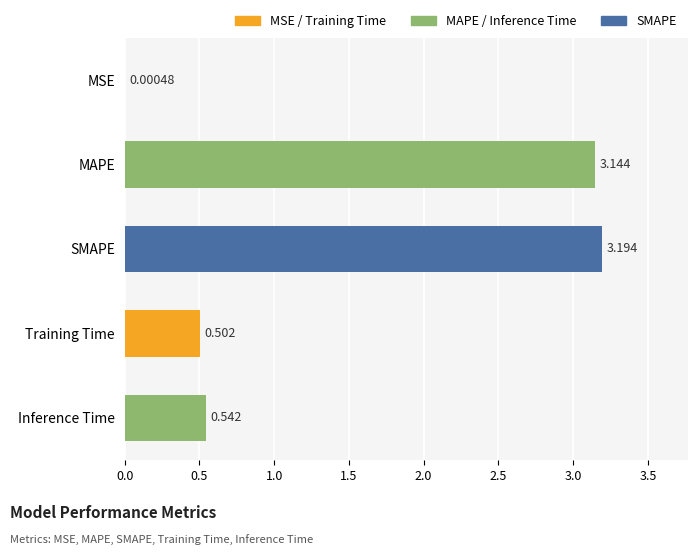

Which category has the highest value across all series?

SMAPE